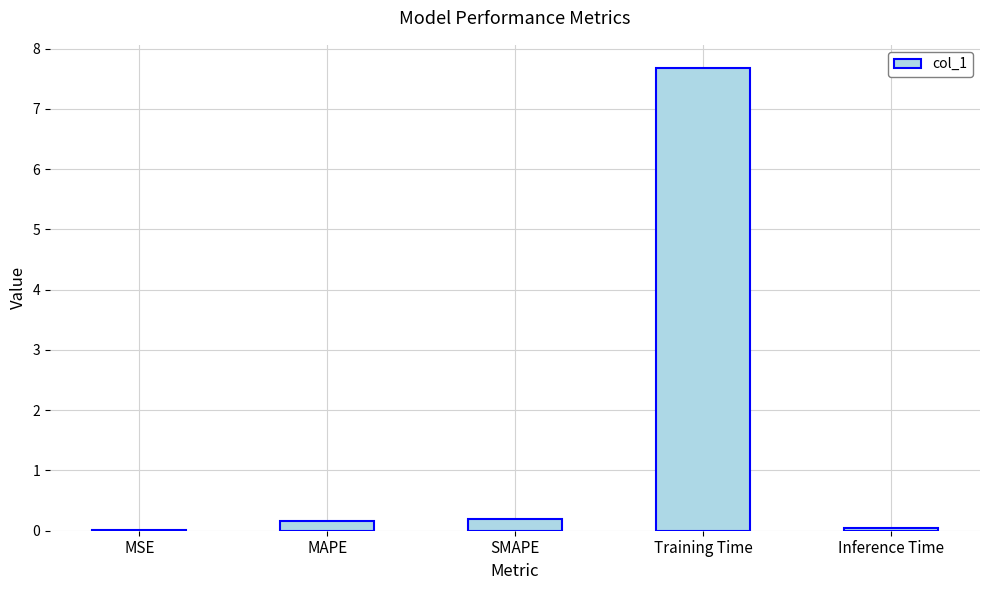

Is it true that the value at Training Time is 3.5?

False